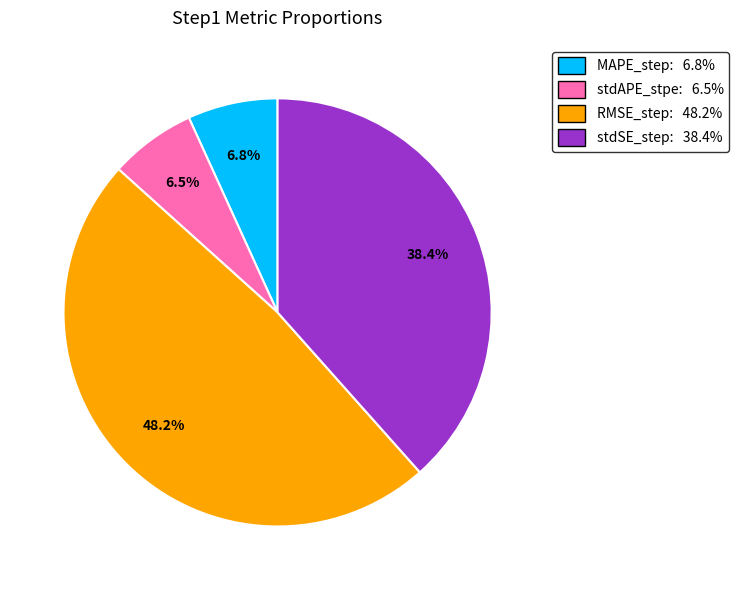

Count the number of slices in the pie.

4